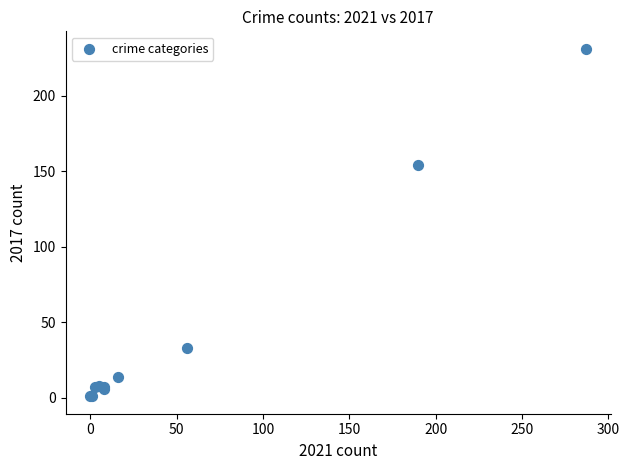

What Y value in the scatter plot is closest to 116?

154